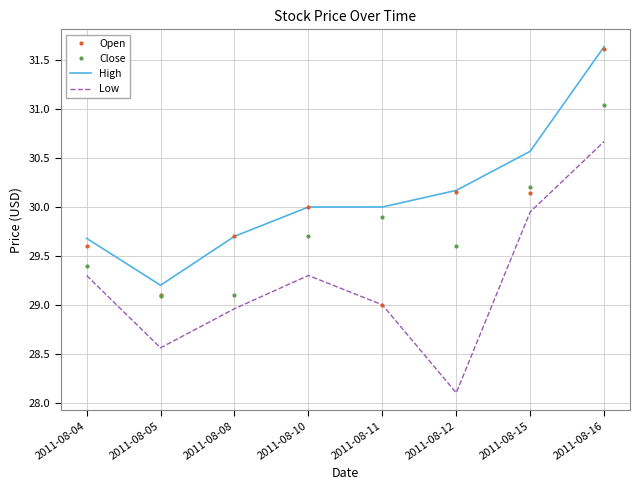

The value of Close at 2011-08-08 is 29.1. True or false?

True